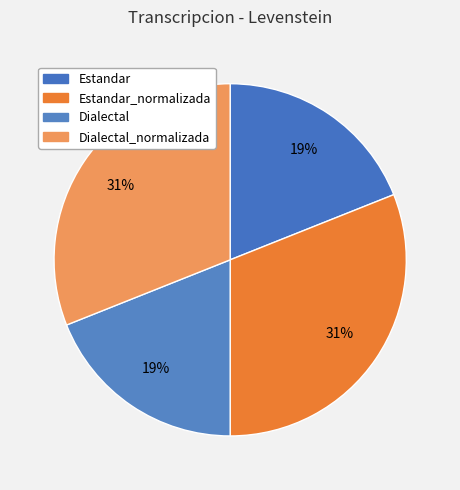

Count the number of slices in the pie.

4